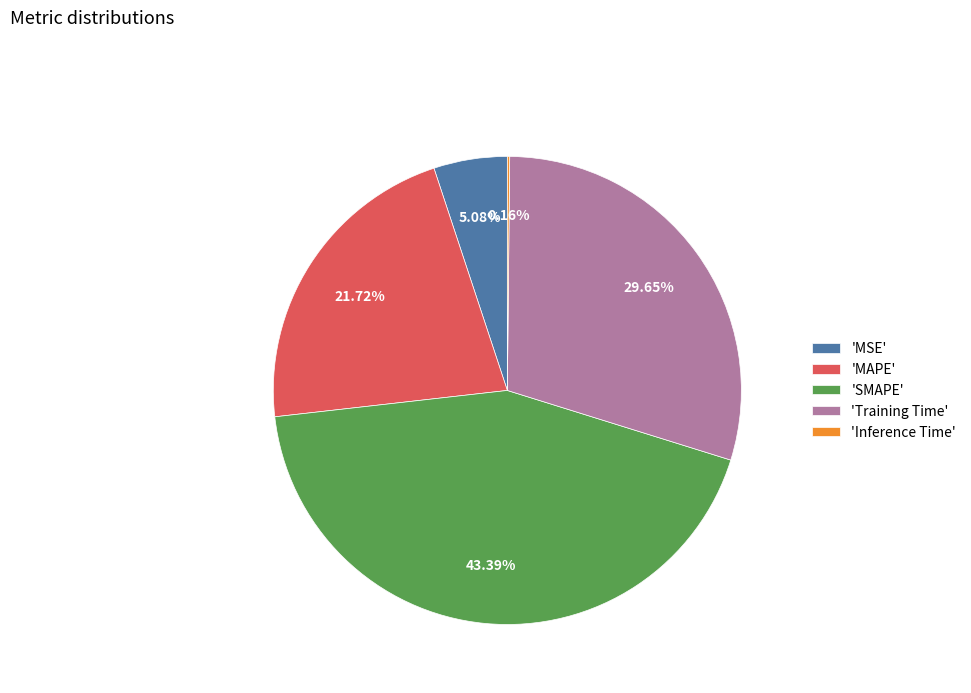

Which category has the biggest portion of the pie?

'SMAPE'